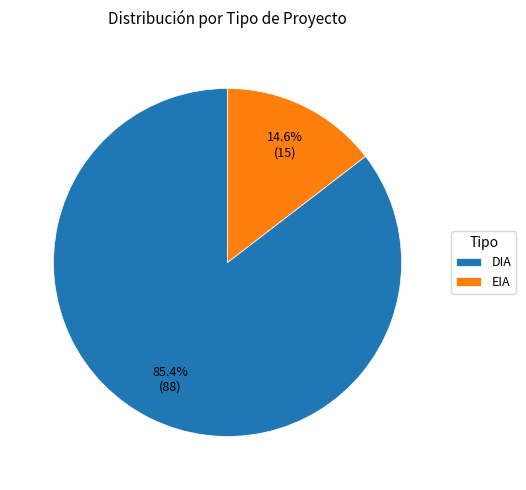

What percentage do EIA and DIA together represent?

100.0%